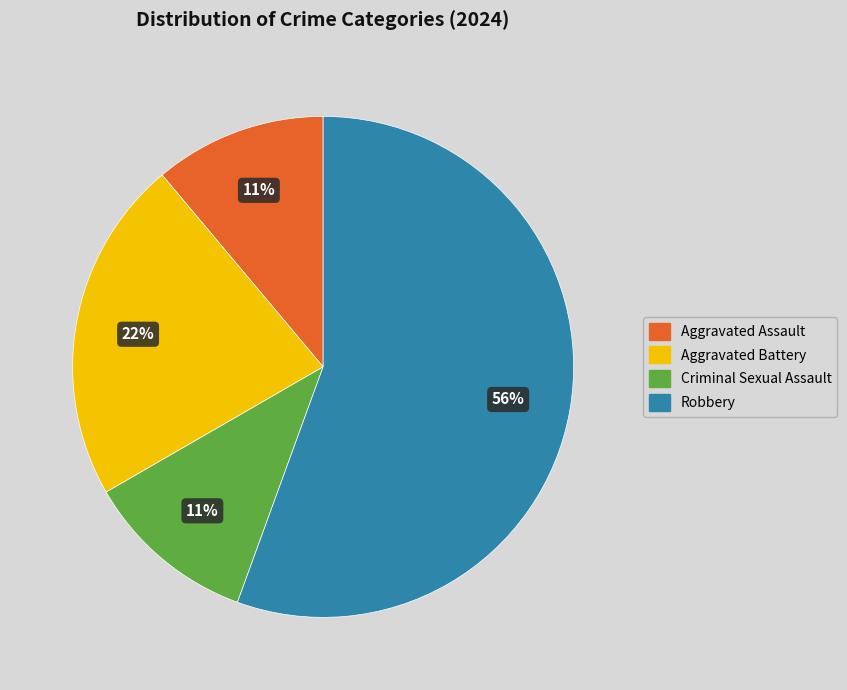

What percentage is the Robbery slice, to the nearest percent?

56%